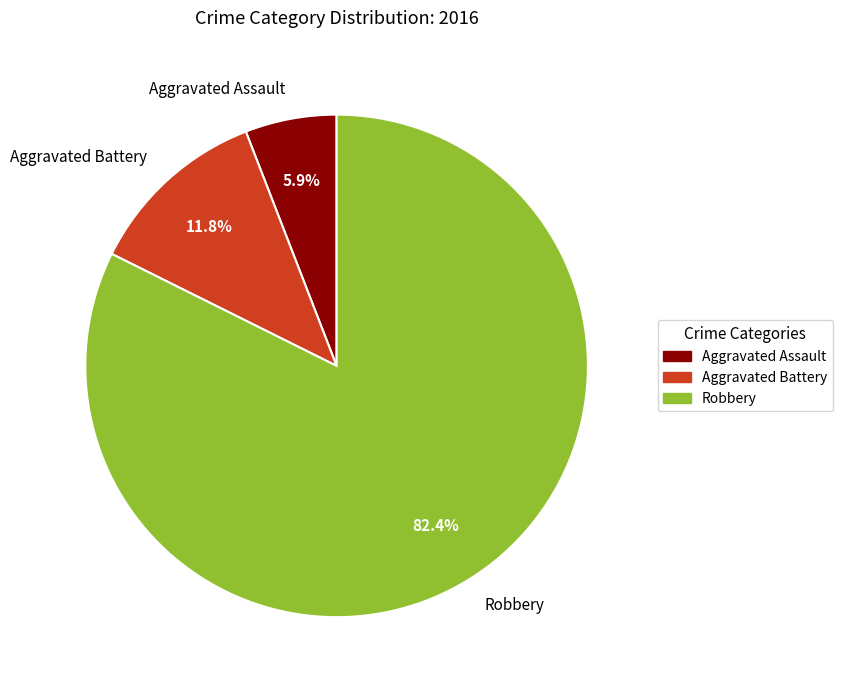

Which slice is the smallest?

Aggravated Assault